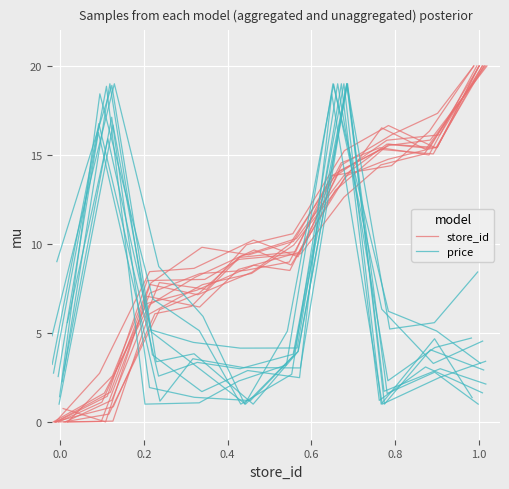

At which category is the sum across all series the highest?

1.0